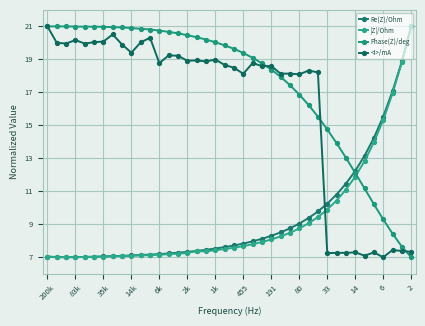

How many data points does each series have?

40